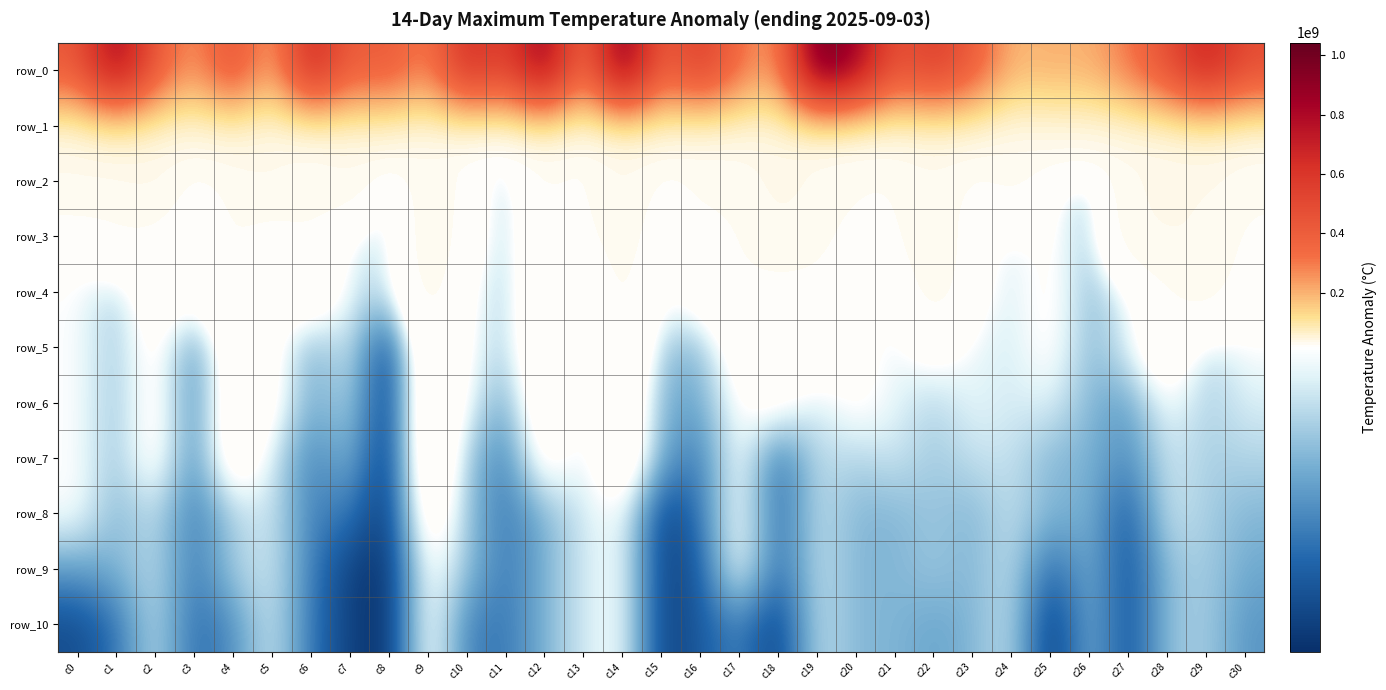

How many values in the row_1 series are below 36855952?

15